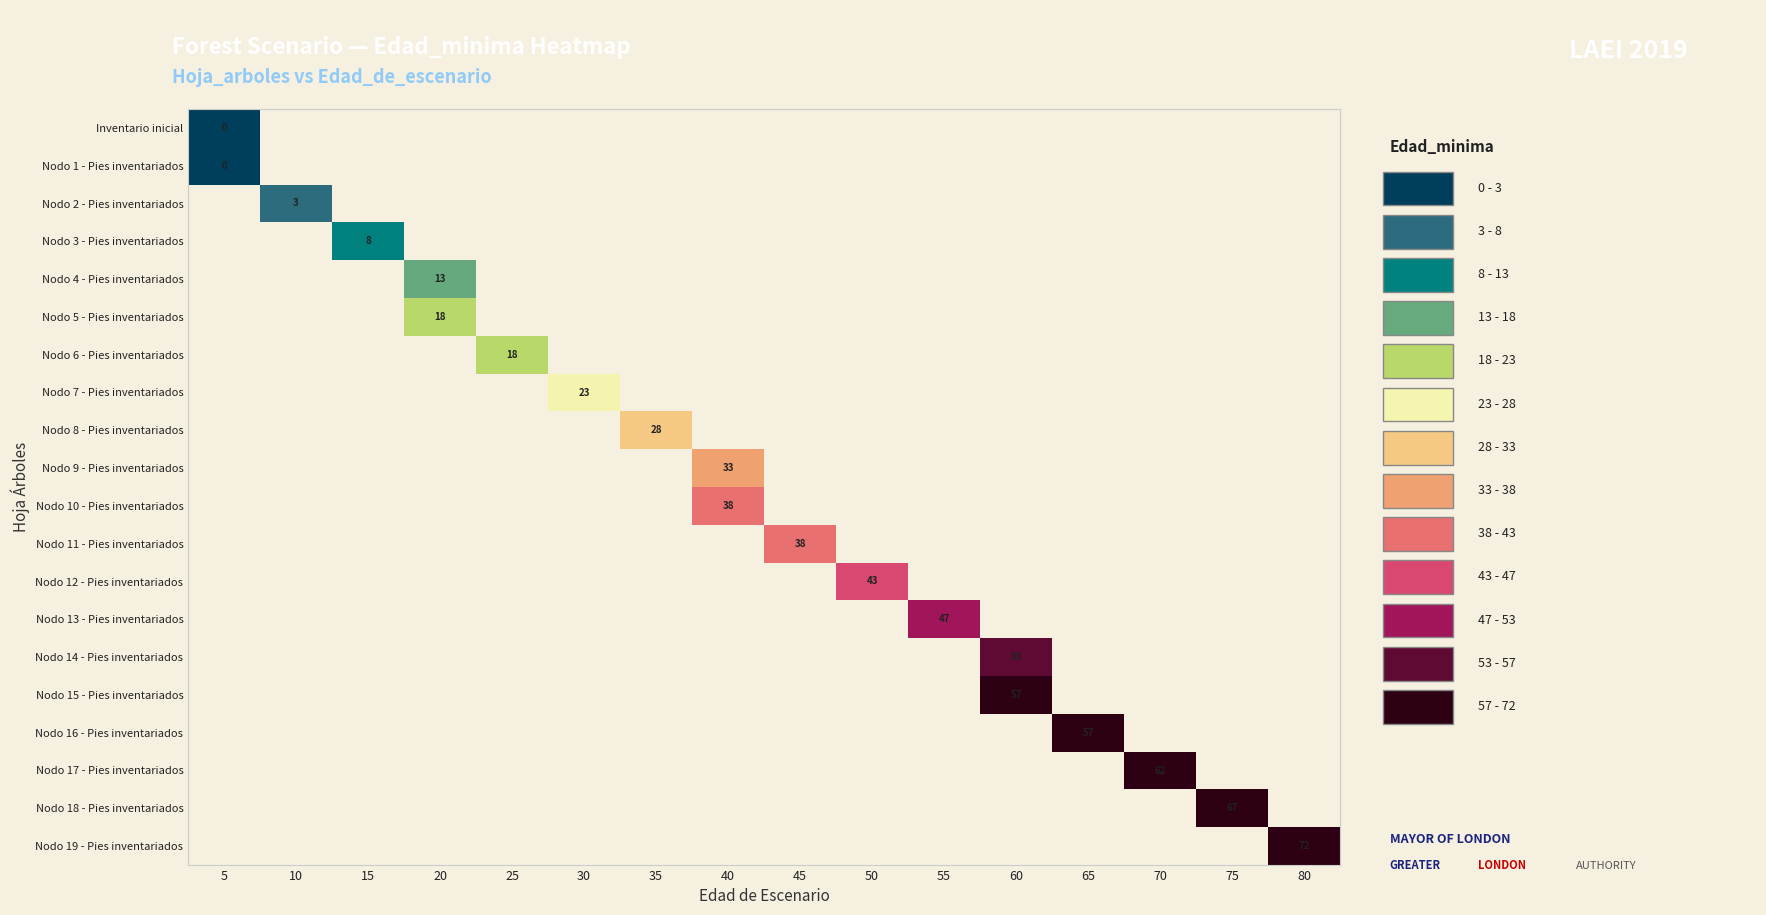

Which has a higher value, 35 or 70?

70